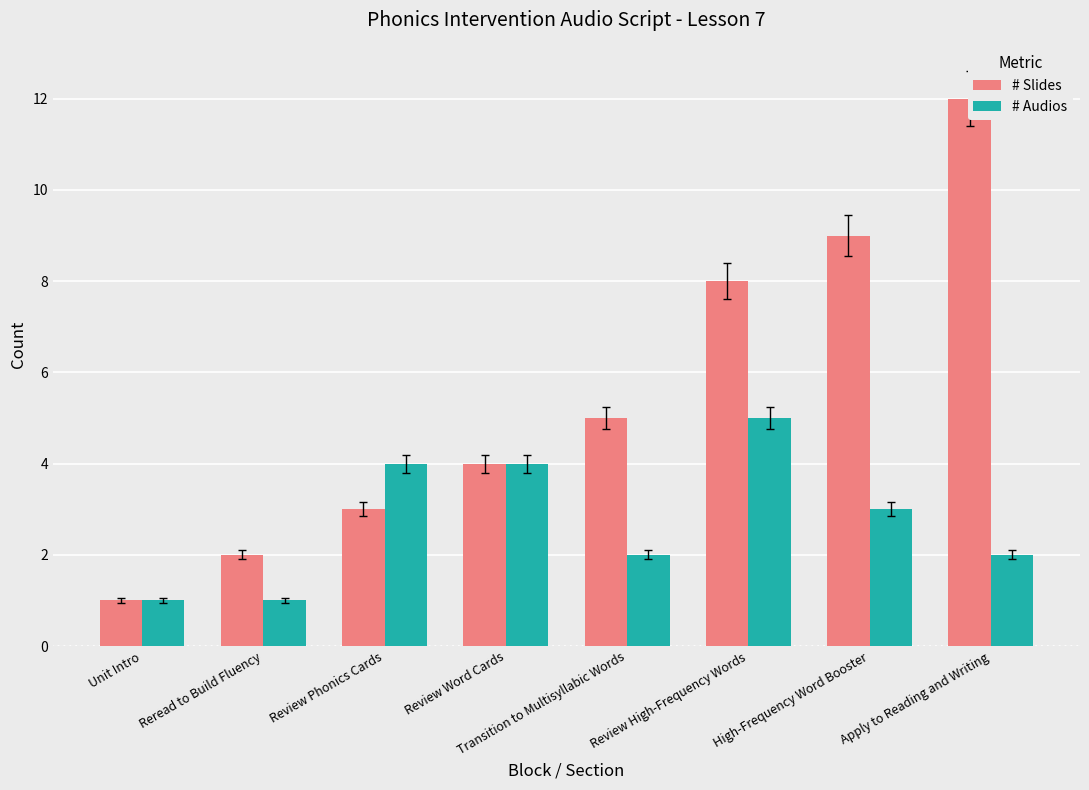

The value of # Audios at Review High-Frequency Words is 5. True or false?

True